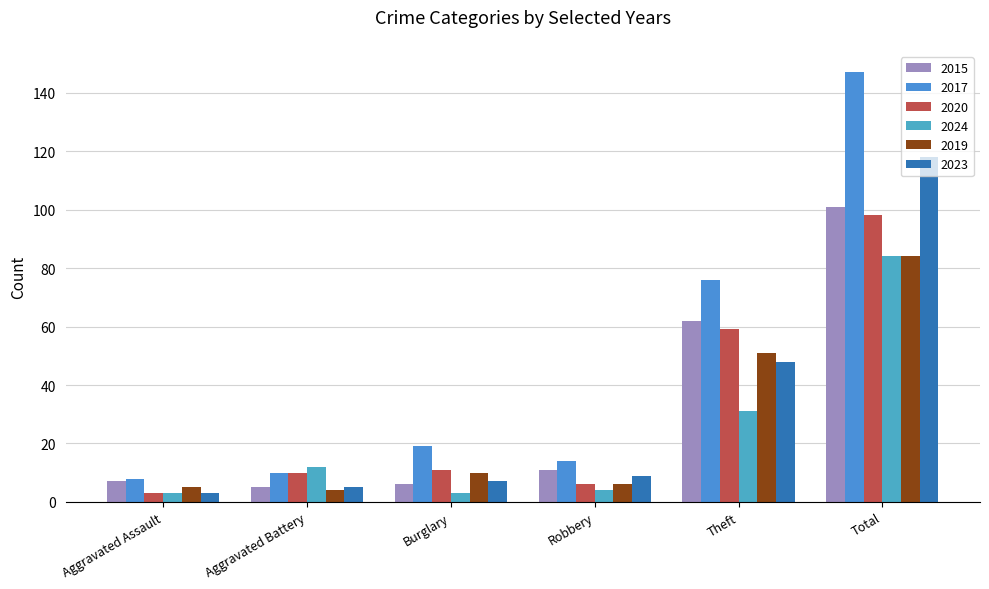

True or false: 2023 has a value of 11 at Burglary.

False